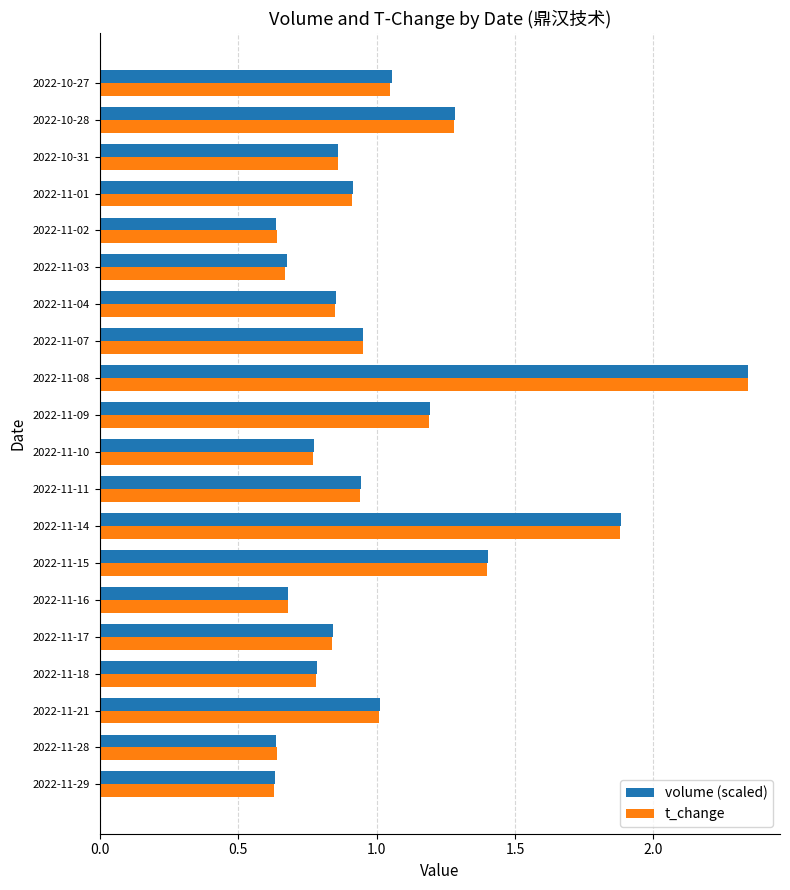

What are all the series names shown in the legend?

volume (scaled), t_change